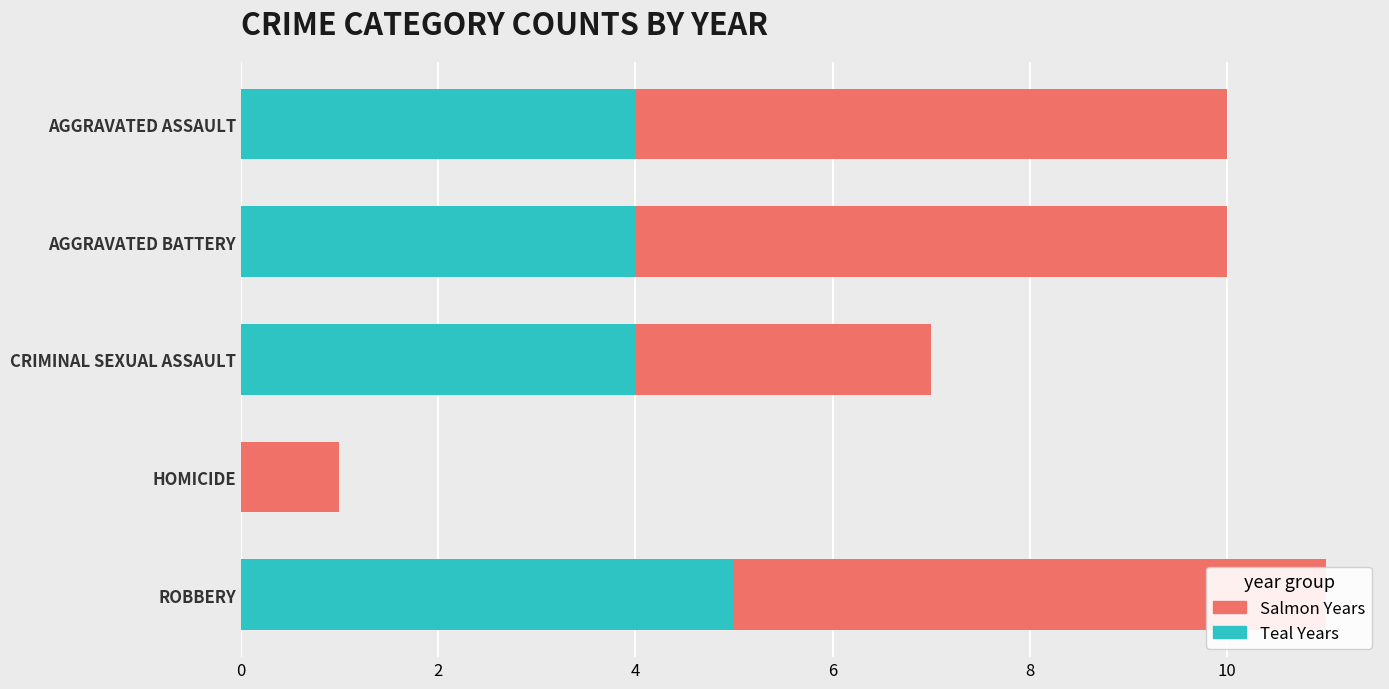

What is the spread (max minus min) of values at CRIMINAL SEXUAL ASSAULT?

1